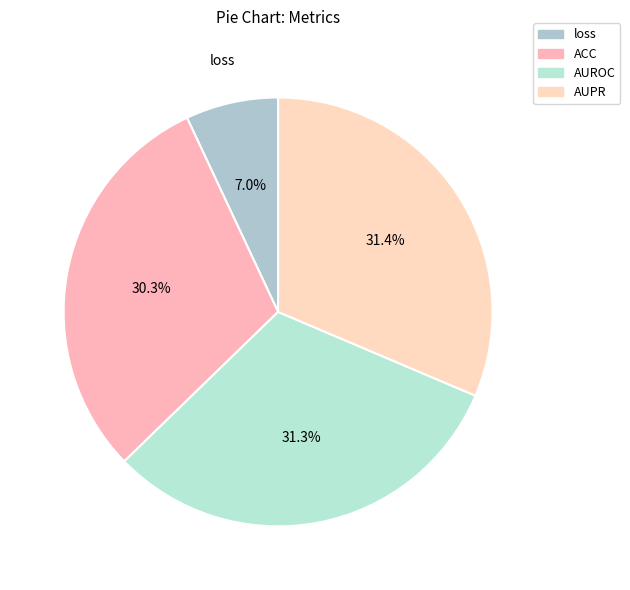

How much of the chart is everything except AUROC?

68.7%